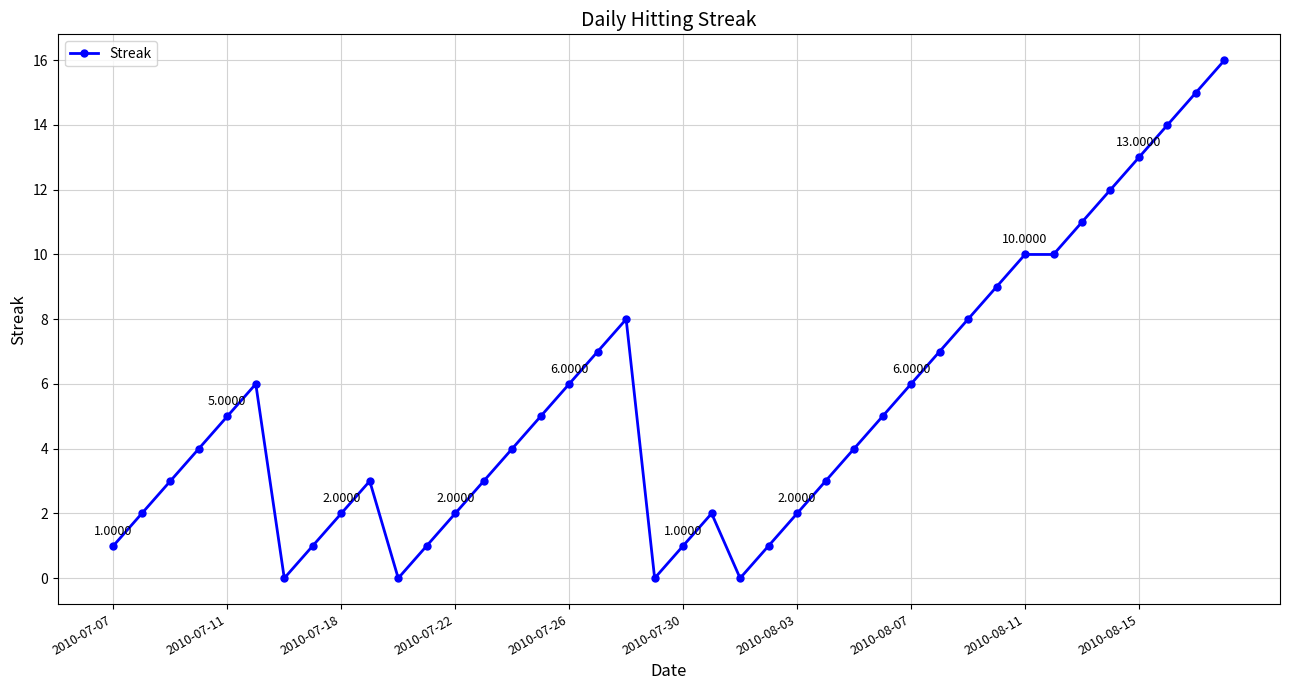

What is the maximum value shown in the chart?

16